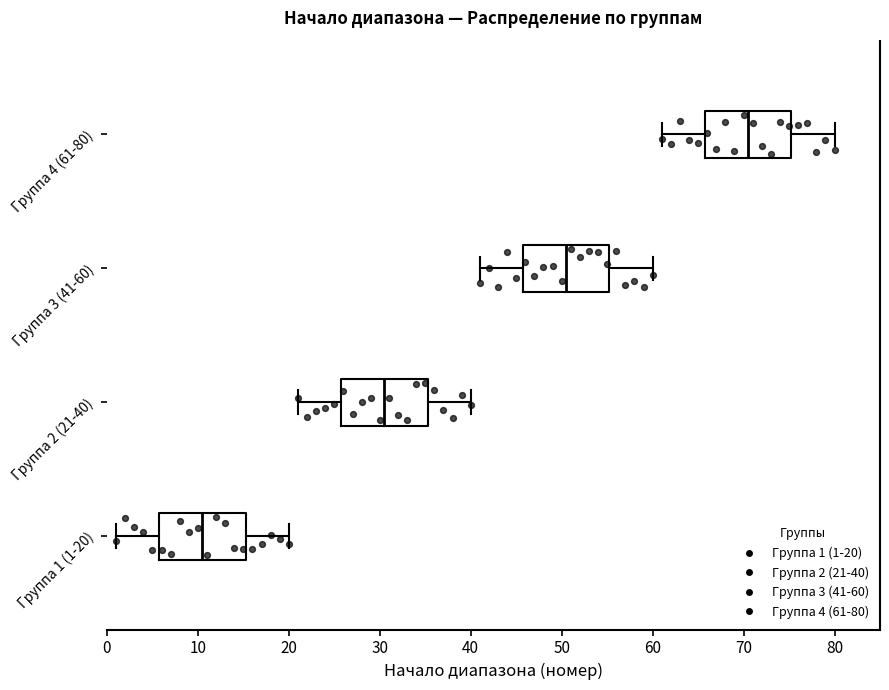

Where does the median line of the box for Группа 3 (41-60) sit on the x-axis? The values are not printed on the chart, so give them approximately, as read against the axis.

51